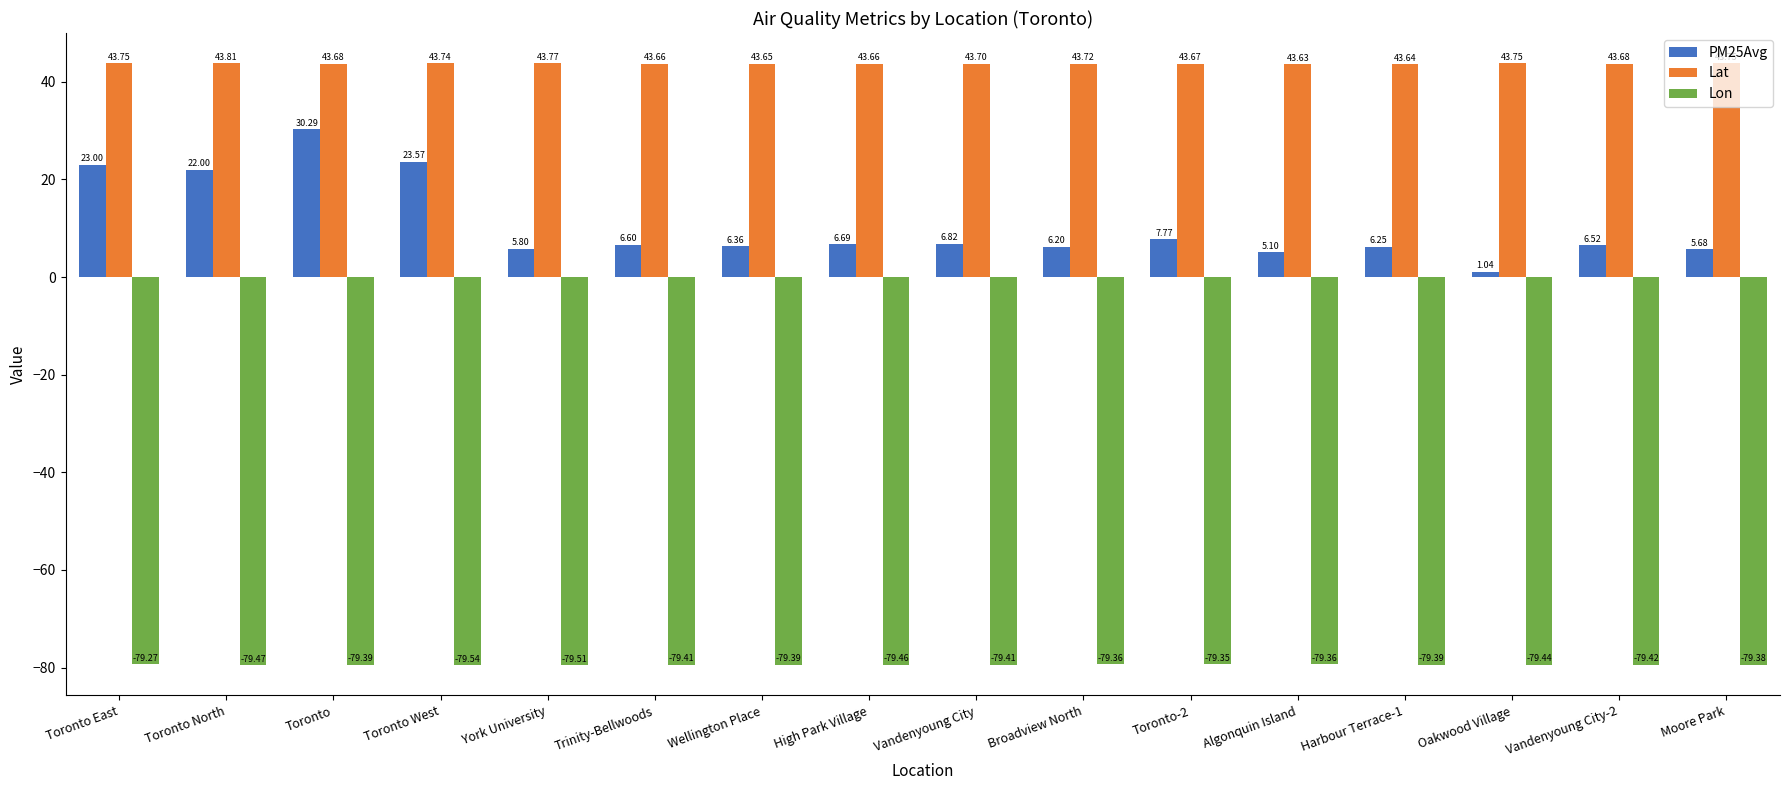

Is it true that Lon equals -119.9 at York University?

False